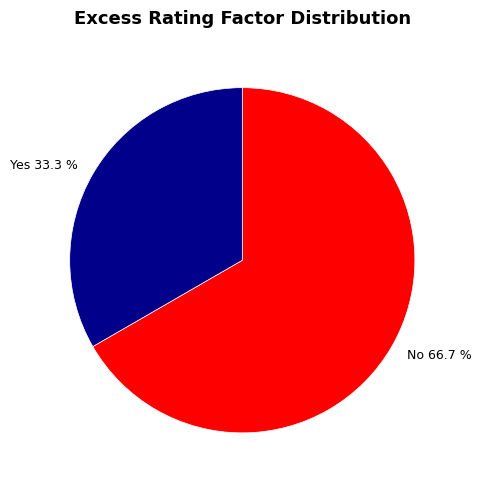

Count the number of slices in the pie.

2